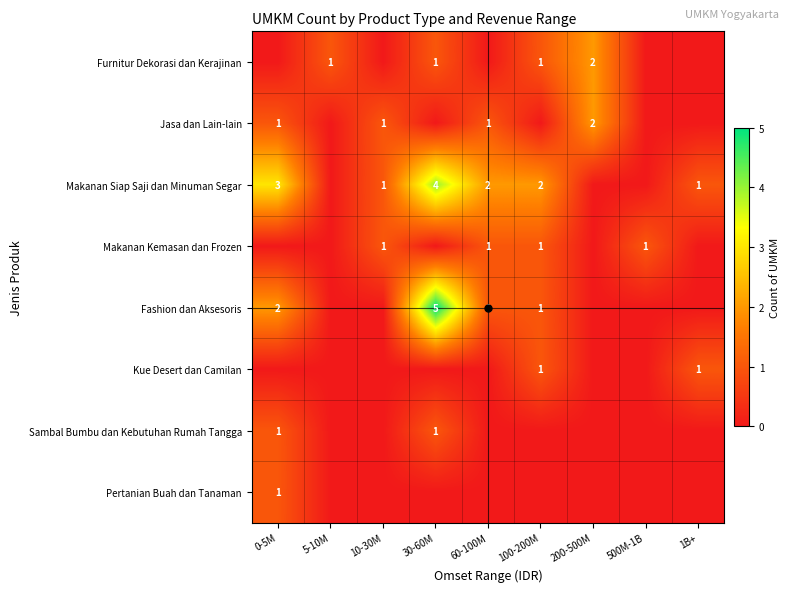

The value of Furnitur Dekorasi dan Kerajinan at 30-60M is 1. True or false?

True